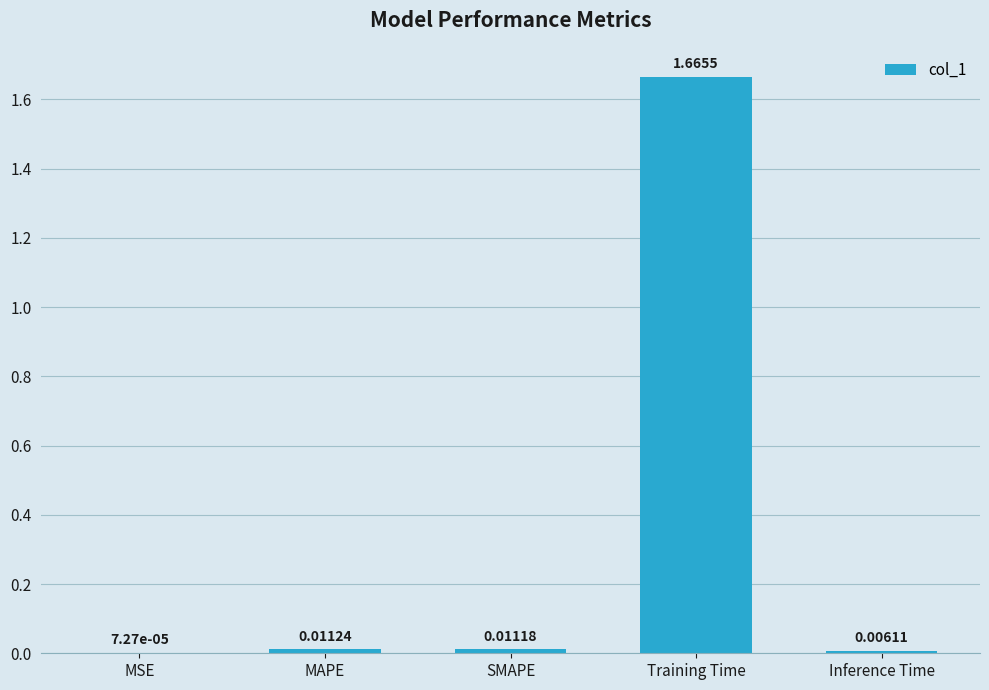

Which category has the highest value across all series?

Training Time